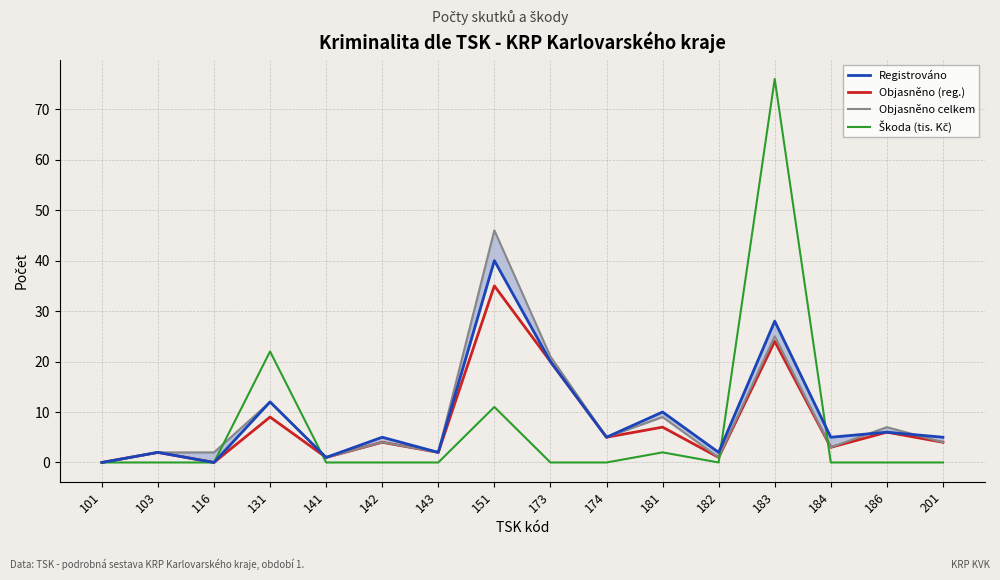

In Registrováno, how many points are higher than both neighbors (excluding endpoints)?

7